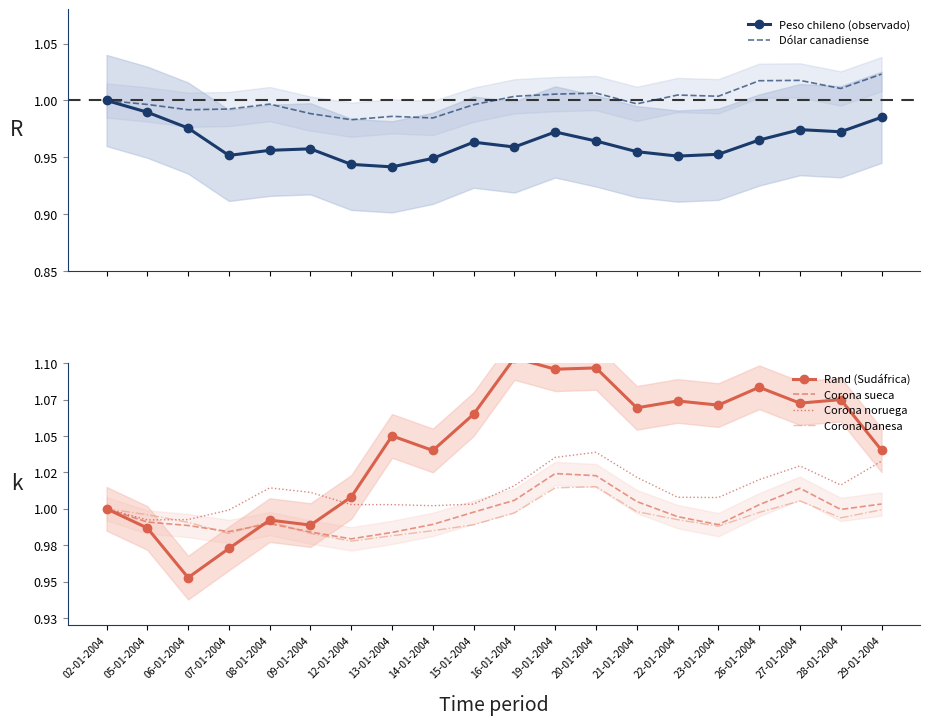

True or false: Corona noruega has more than 1 interior local peaks.

True